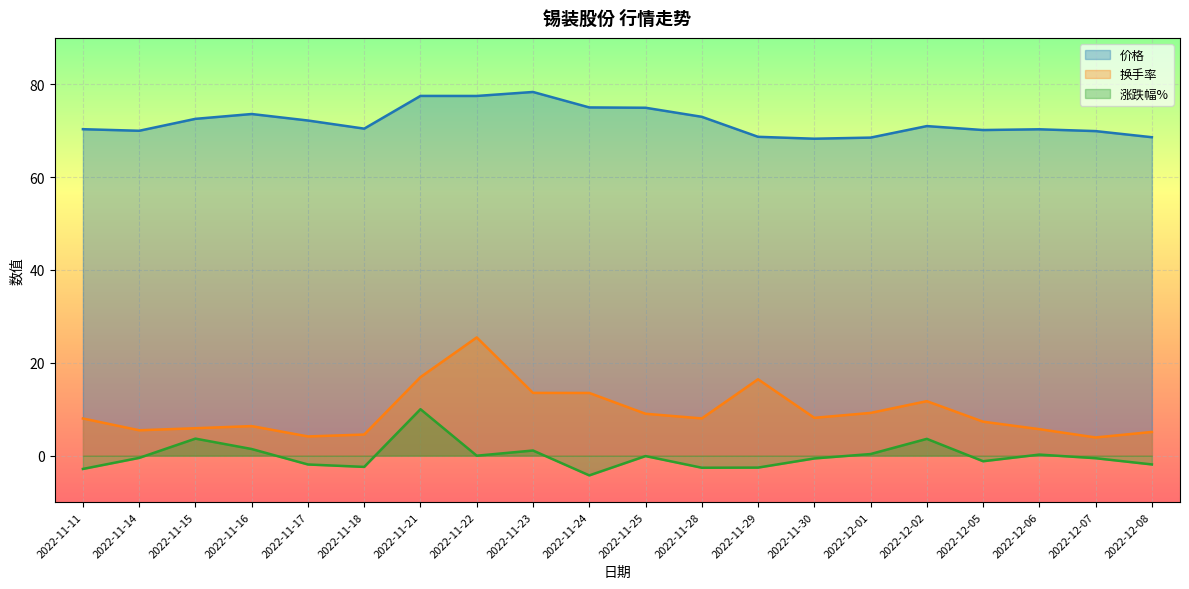

What position from the left is 2022-11-29?

13